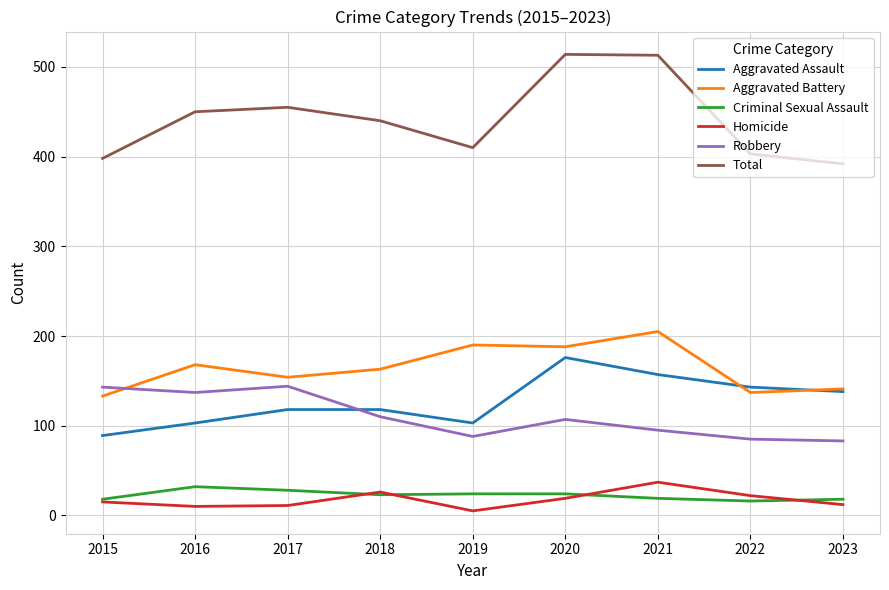

What is the difference between the highest and lowest values at 2023?

380